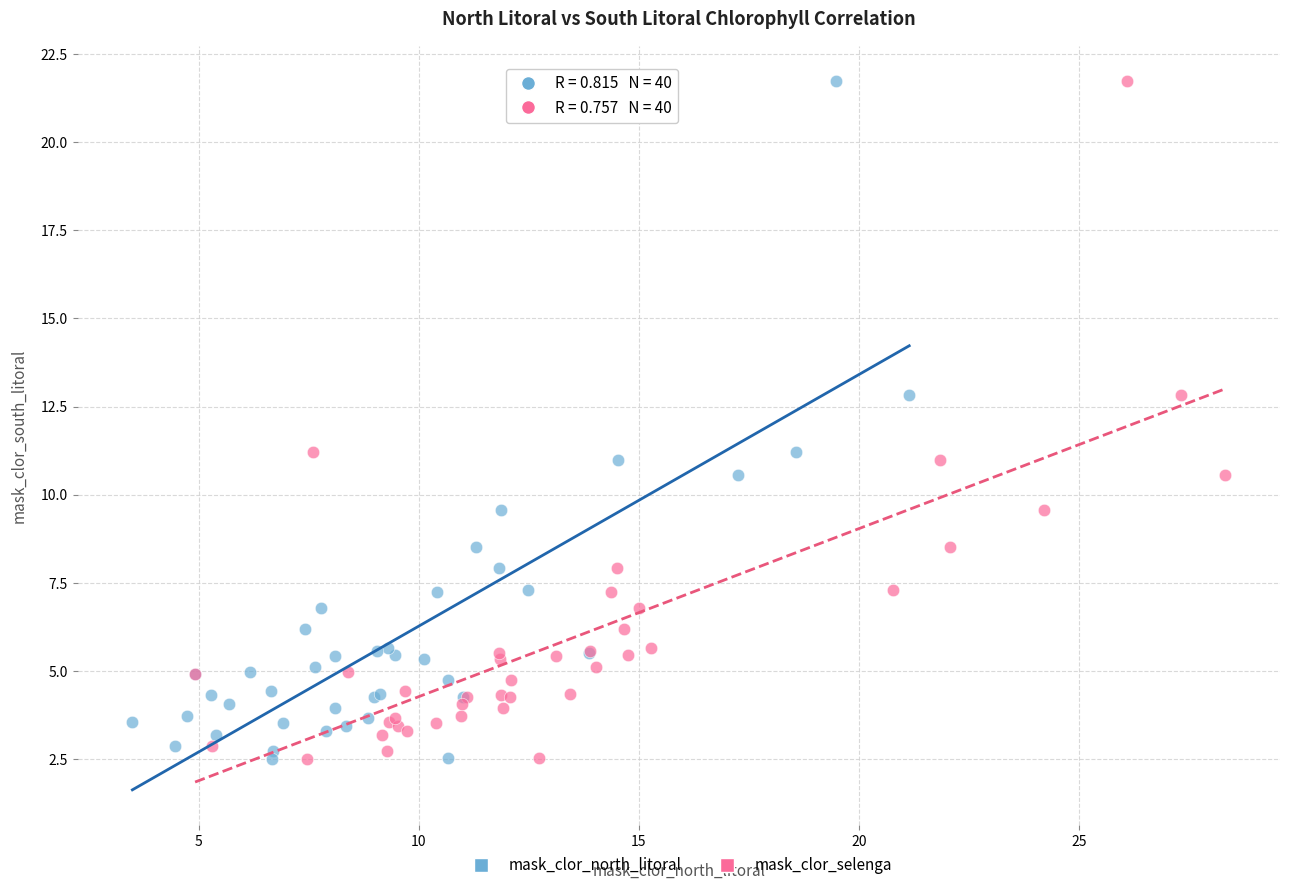

What are all the series names shown in the legend?

mask_clor_north_litoral, mask_clor_selenga